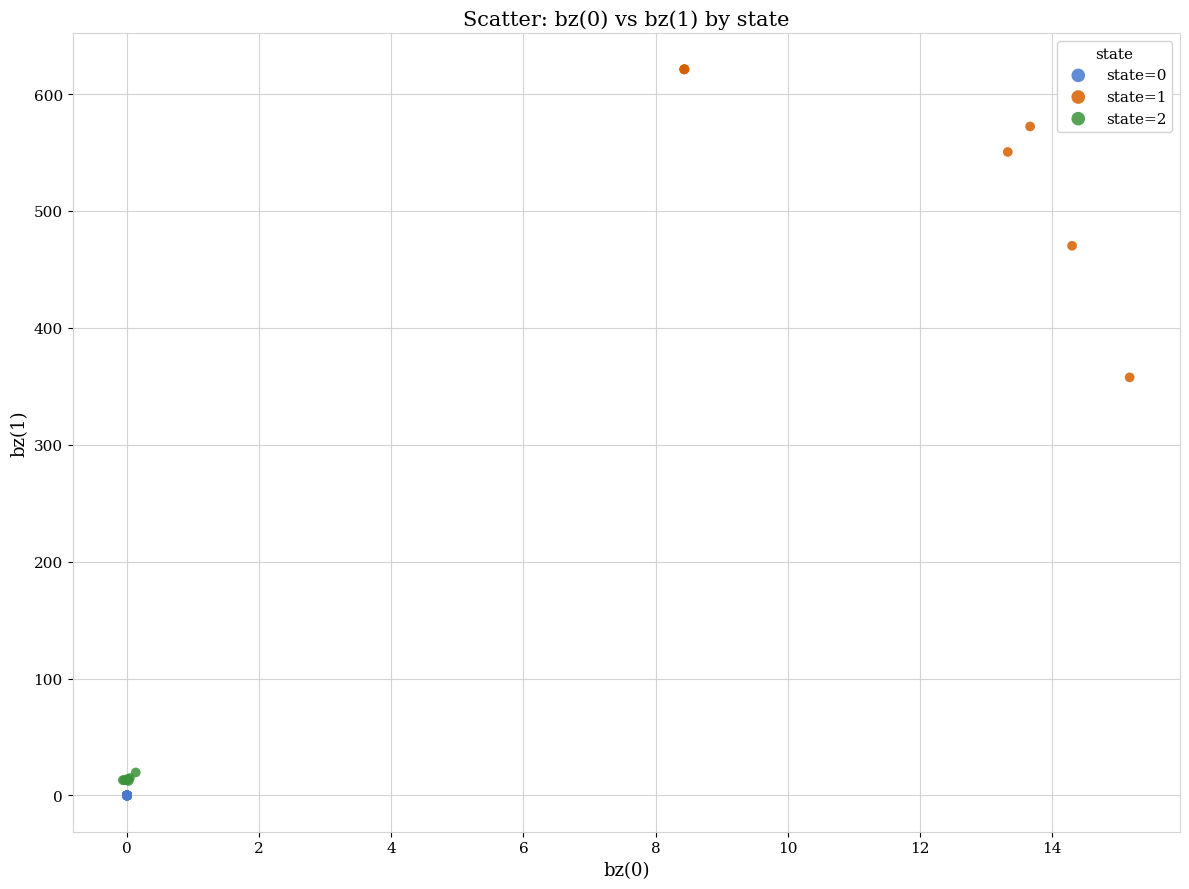

Which series reaches the maximum Y coordinate?

state=1